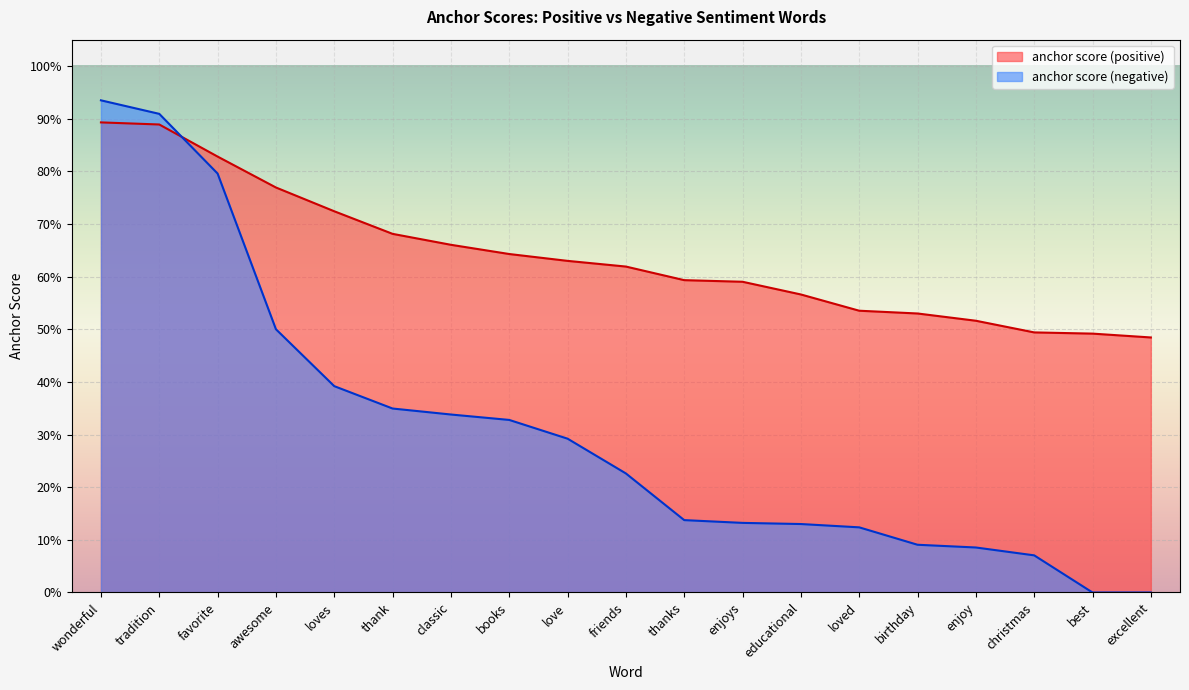

Reading left to right, list all the values displayed in this chart.

anchor score (positive): wonderful=0.9	tradition=0.9	favorite=0.8	awesome=0.8	loves=0.7	thank=0.7	classic=0.7	books=0.6	love=0.6	friends=0.6	thanks=0.6	enjoys=0.6	educational=0.6	loved=0.5	birthday=0.5	enjoy=0.5	christmas=0.5	best=0.5	excellent=0.5
anchor score (negative): wonderful=0.9	tradition=0.9	favorite=0.8	awesome=0.5	loves=0.4	thank=0.3	classic=0.3	books=0.3	love=0.3	friends=0.2	thanks=0.1	enjoys=0.1	educational=0.1	loved=0.1	birthday=0.1	enjoy=0.1	christmas=0.1	best=0.0	excellent=0.0